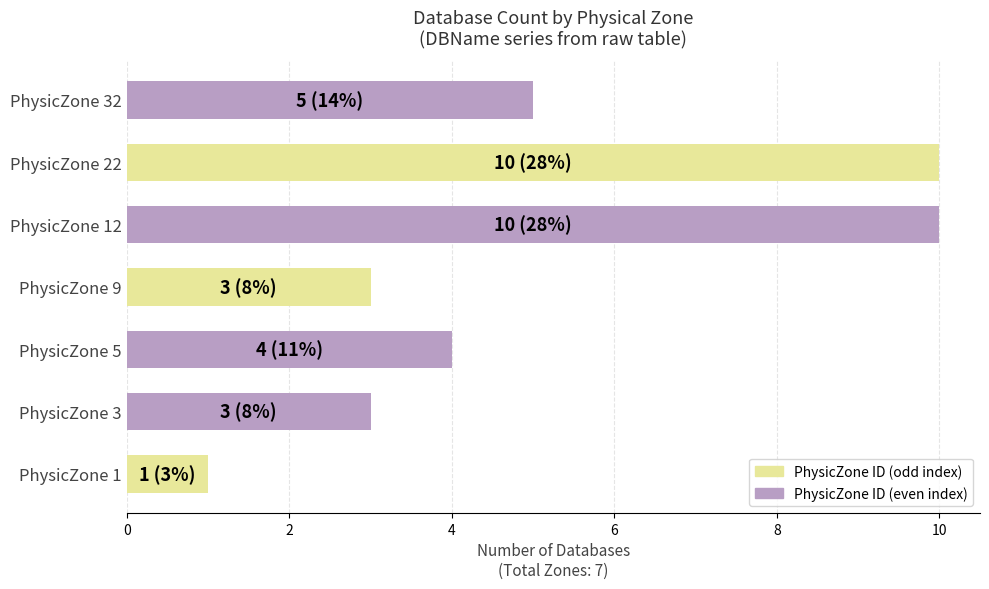

At which label is the value closest to 5?

PhysicZone 32